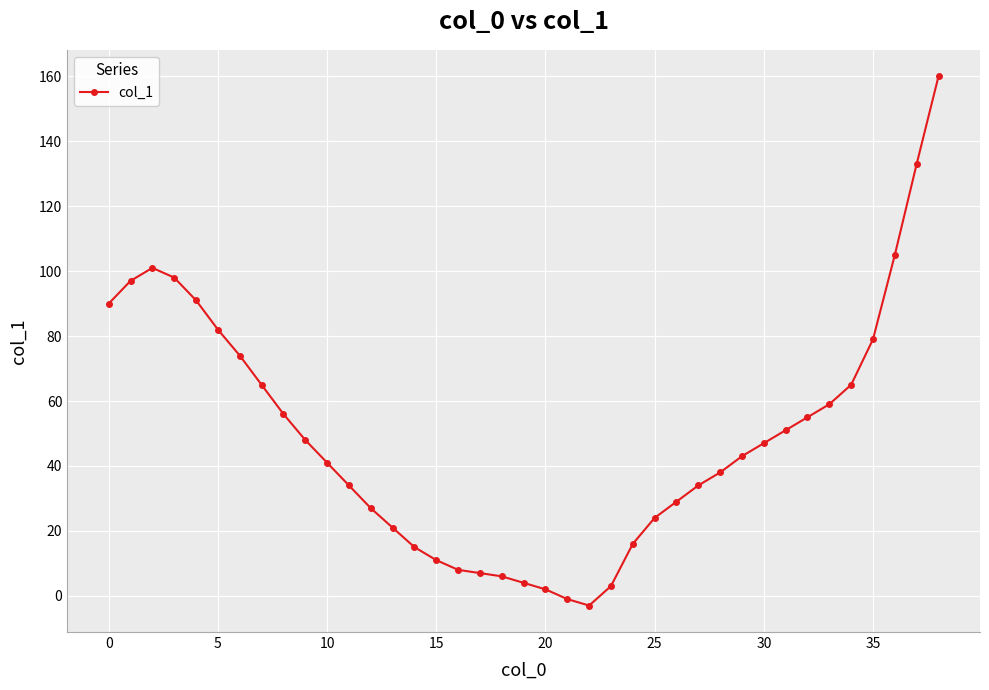

What is the difference between the maximum and minimum values?

163